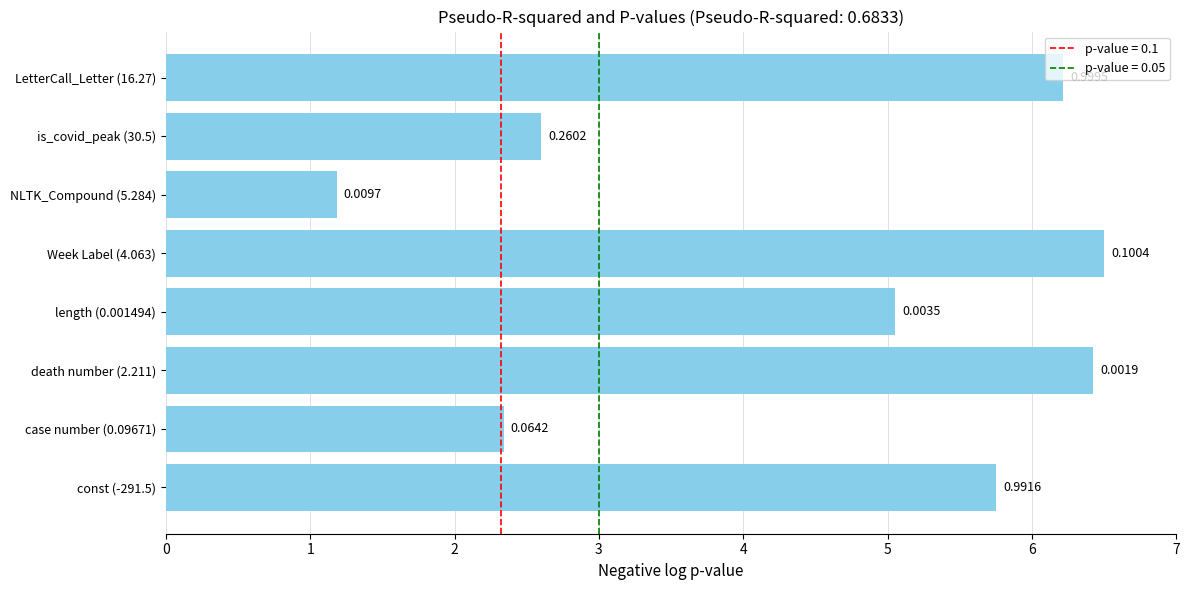

Are the bars horizontal?

Yes